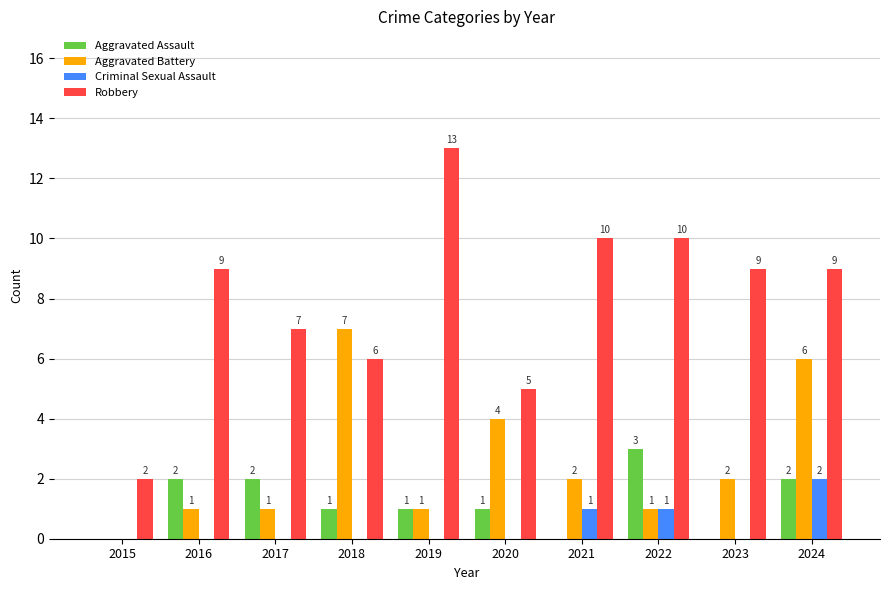

What is the spread (max minus min) of values at 2024?

7